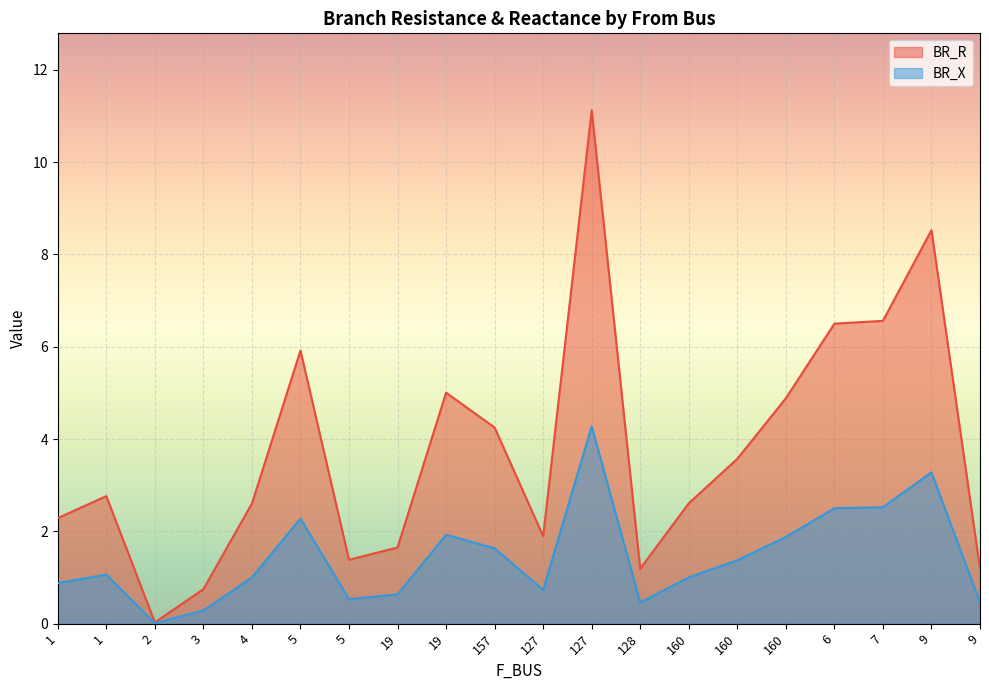

True or false: BR_R and BR_X cross at least once.

False